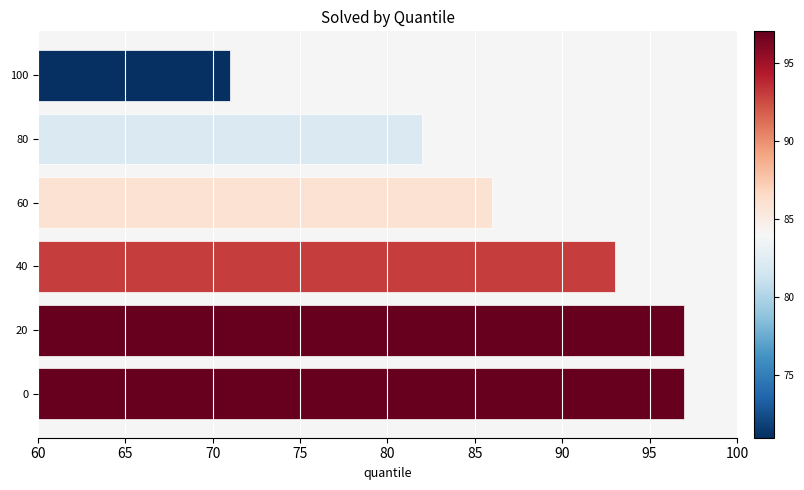

Reading bottom to top, list all the values displayed in this chart.

0=97	20=97	40=93	60=86	80=82	100=71